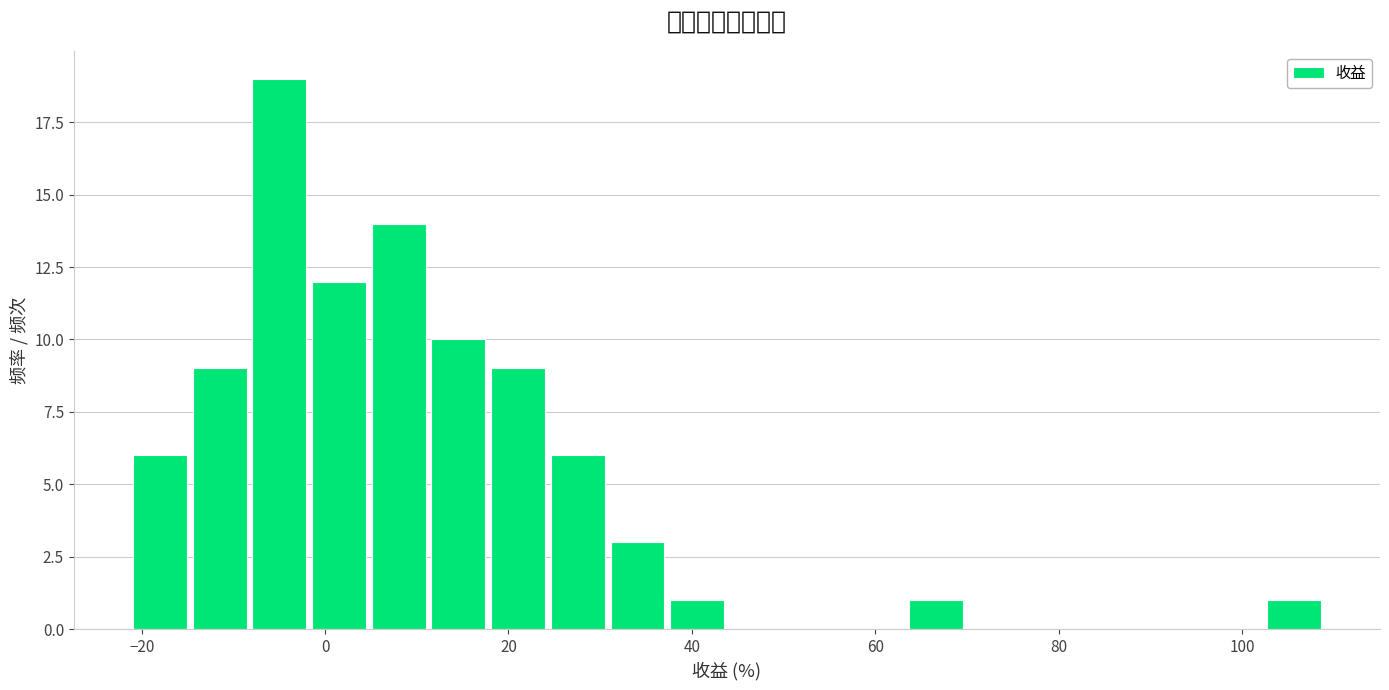

Read against the x-axis, roughly where is the centre of the tallest bar?

-4